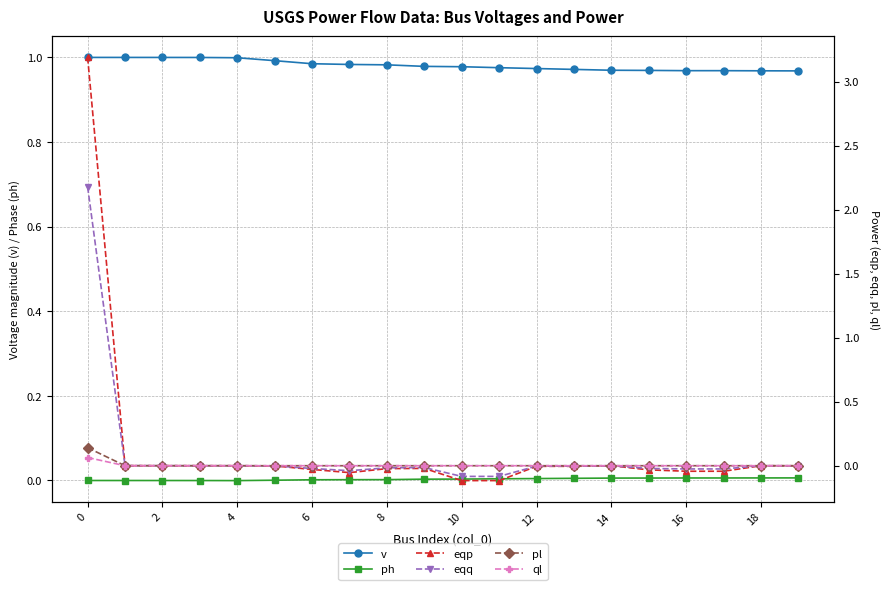

True or false: v and ph intersect in this chart.

False